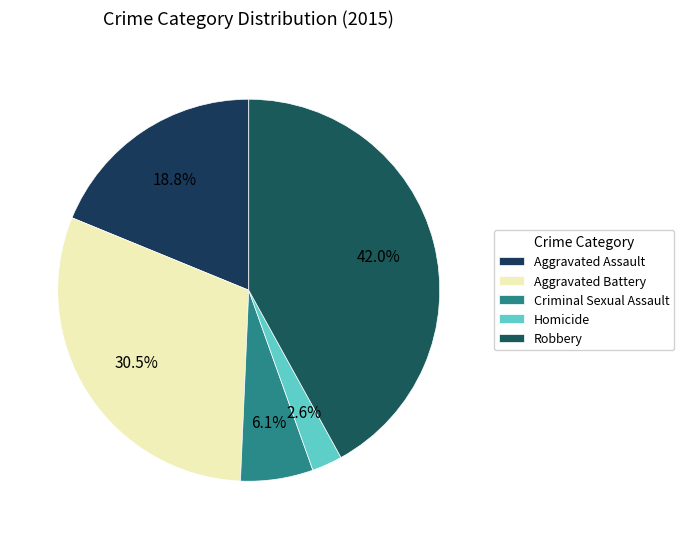

How many slices are in this pie chart?

5